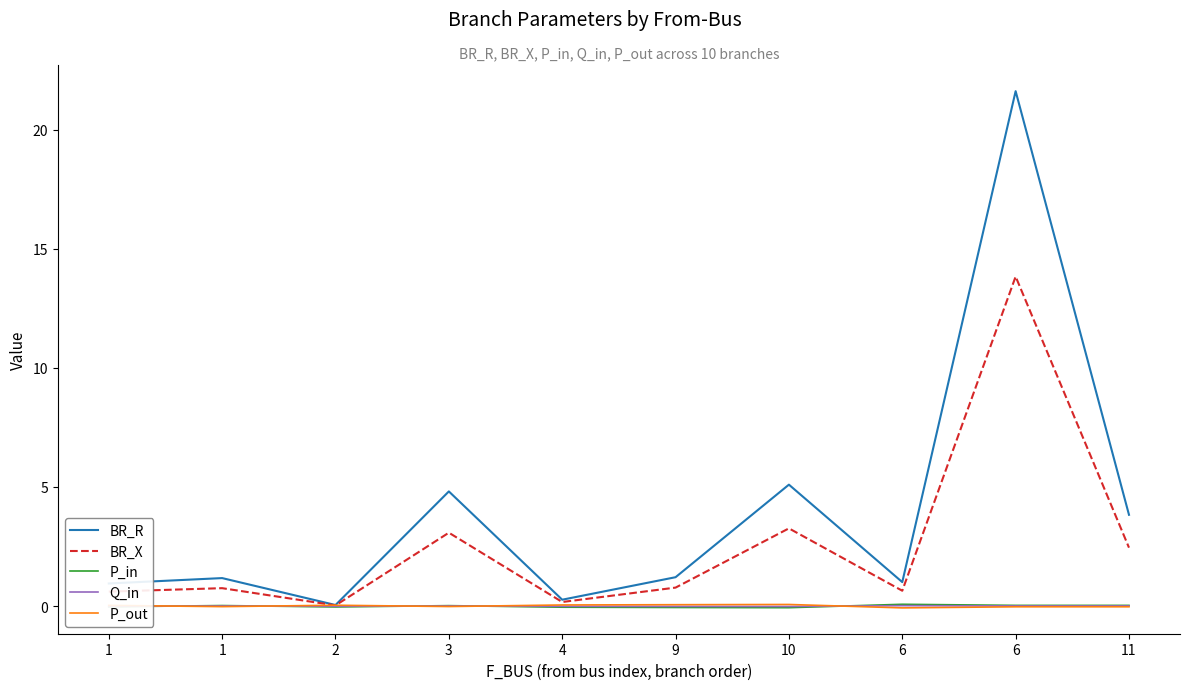

What are all the series names shown in the legend?

BR_R, BR_X, P_in, Q_in, P_out